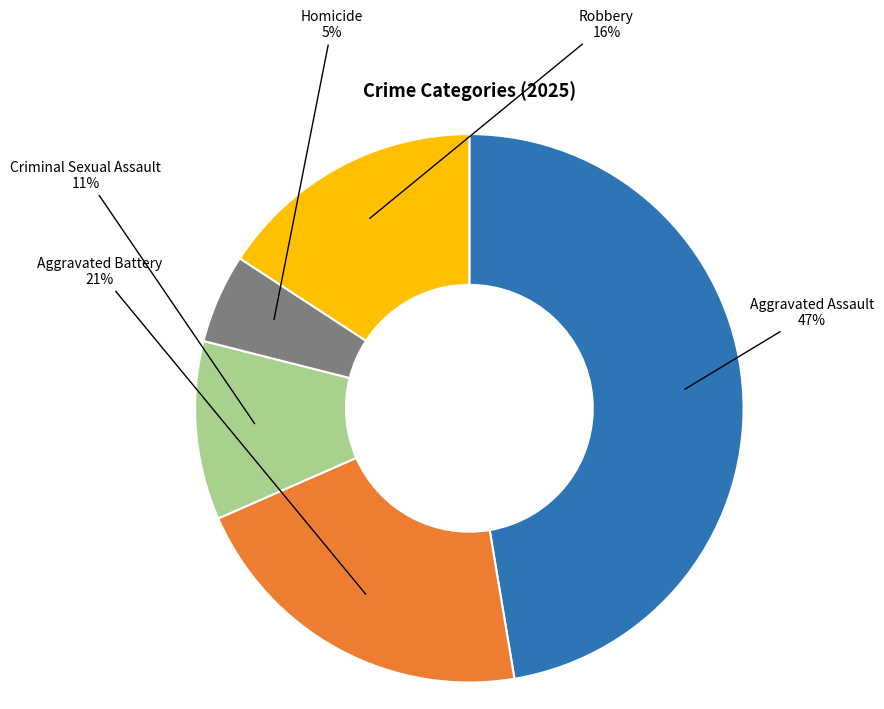

Is the sum of Homicide and Aggravated Battery greater than half?

No